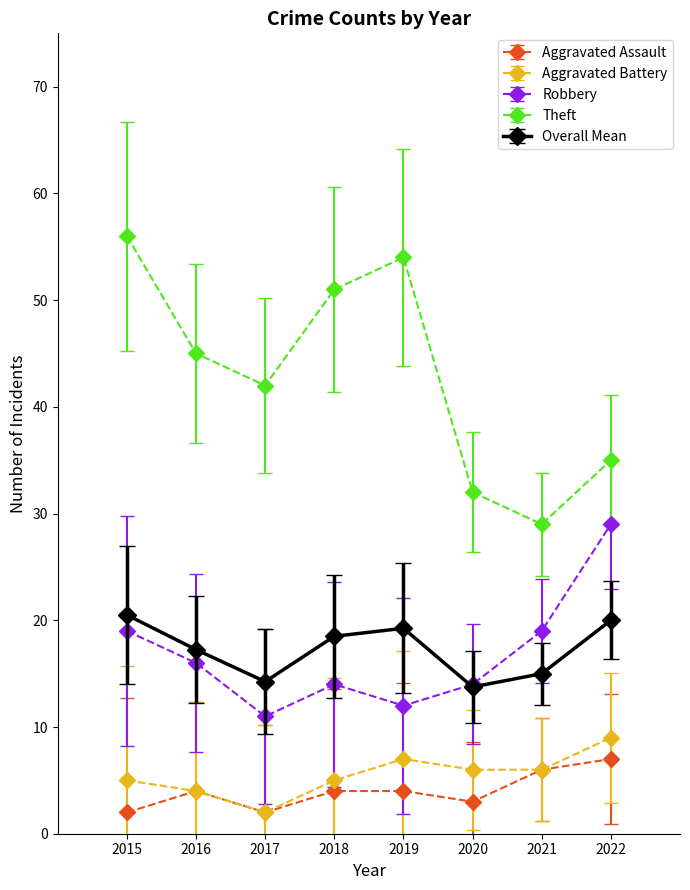

What is the difference between the highest and lowest values at 2020?

29.0